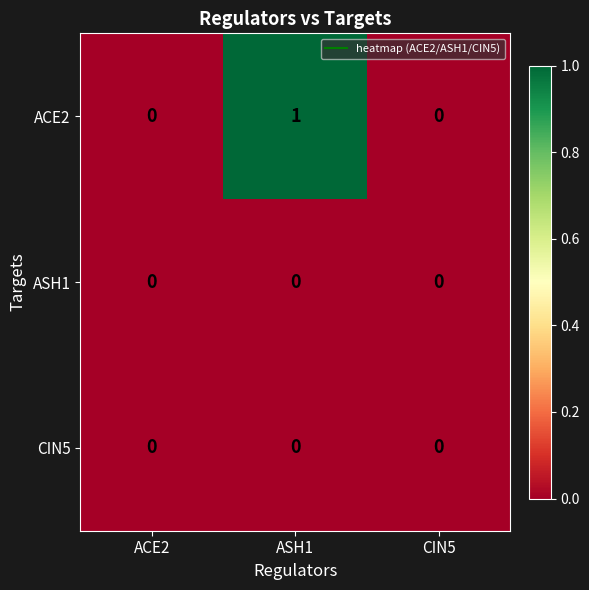

At which category is the sum across all series the highest?

ASH1